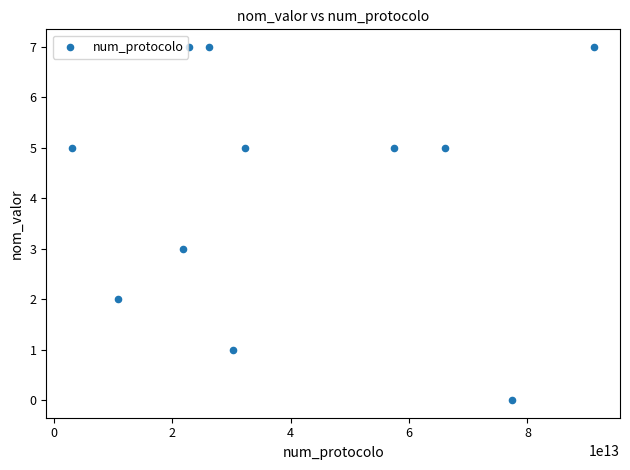

What is the range of X values (max minus min)?

88110000001626